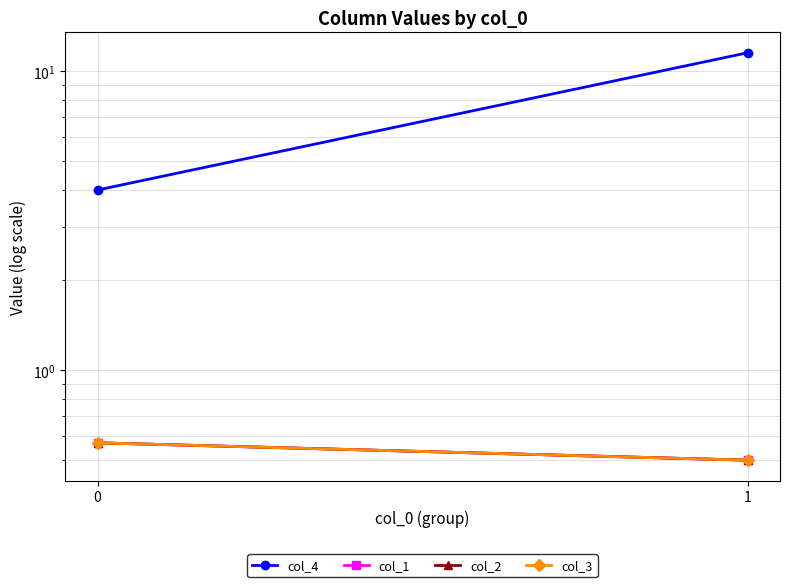

Which has a higher value, 0 or 1?

1